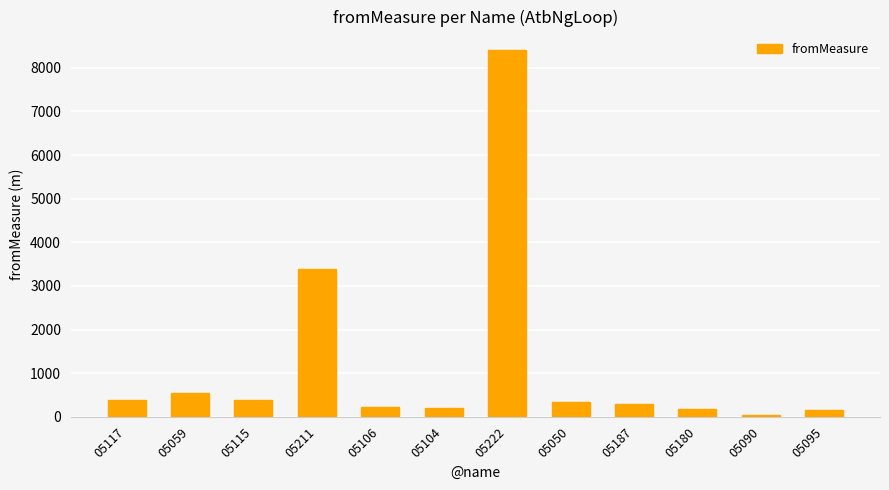

True or false: the data shows 3396.5 at 05211.

True